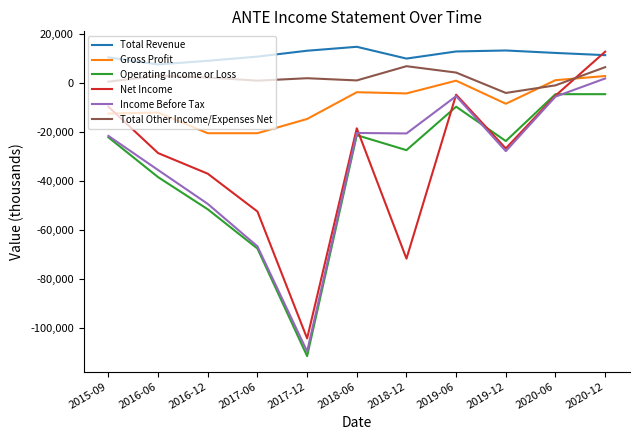

The value of Operating Income or Loss at 2020-12 is -4600. True or false?

True